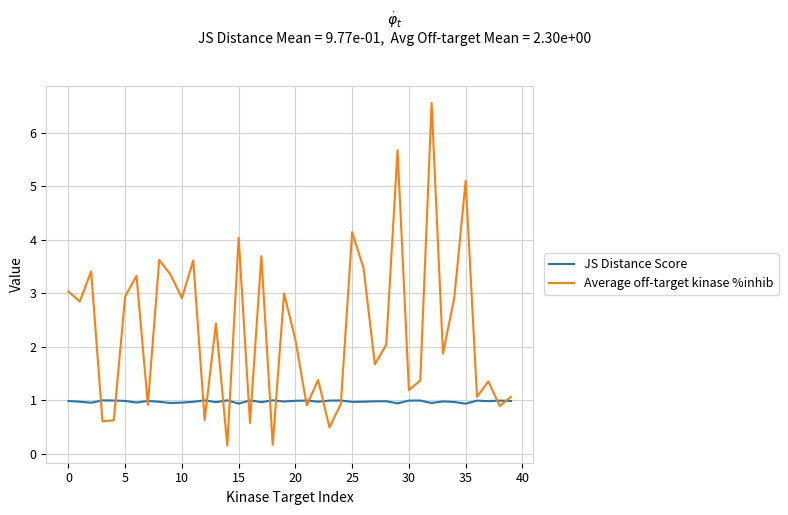

Which series has the largest total across all categories?

Average off-target kinase %inhib